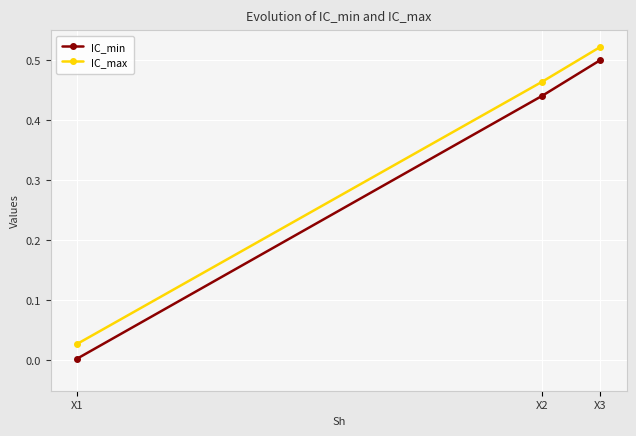

Reading left to right, extract all data points from this chart.

IC_min: 0.0	0.4	0.5
IC_max: 0.0	0.5	0.5